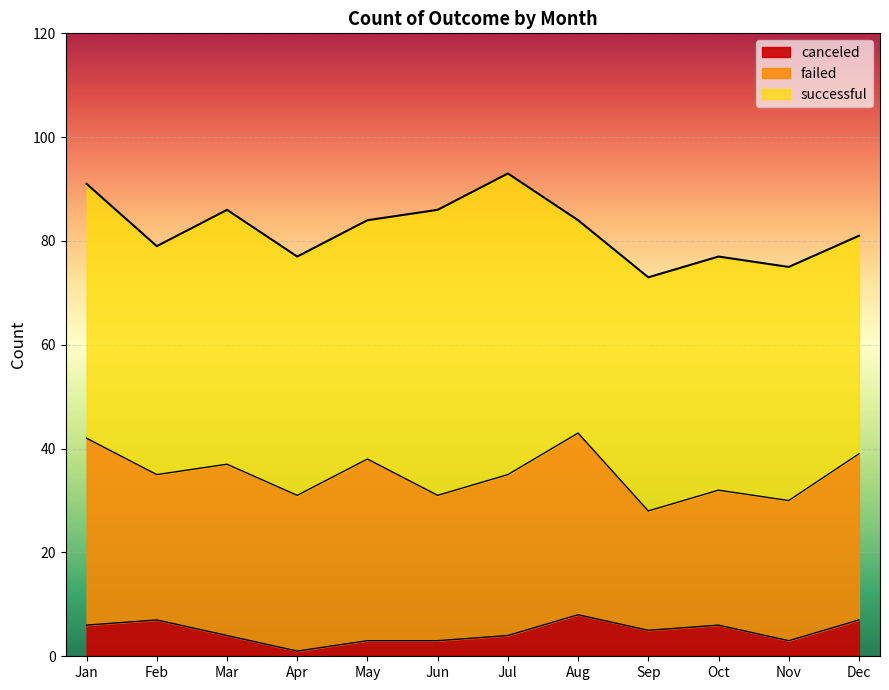

What is the value of the canceled point at the 10th from the left?

6